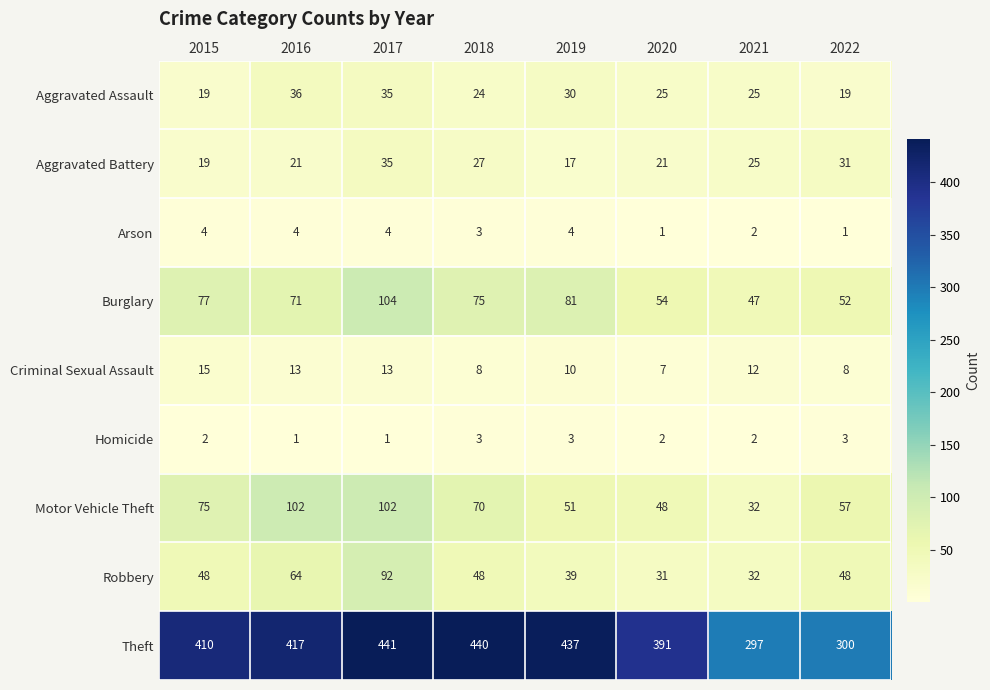

Rank the series by their maximum value, from lowest to highest.

Homicide, Arson, Criminal Sexual Assault, Aggravated Battery, Aggravated Assault, Robbery, Motor Vehicle Theft, Burglary, Theft